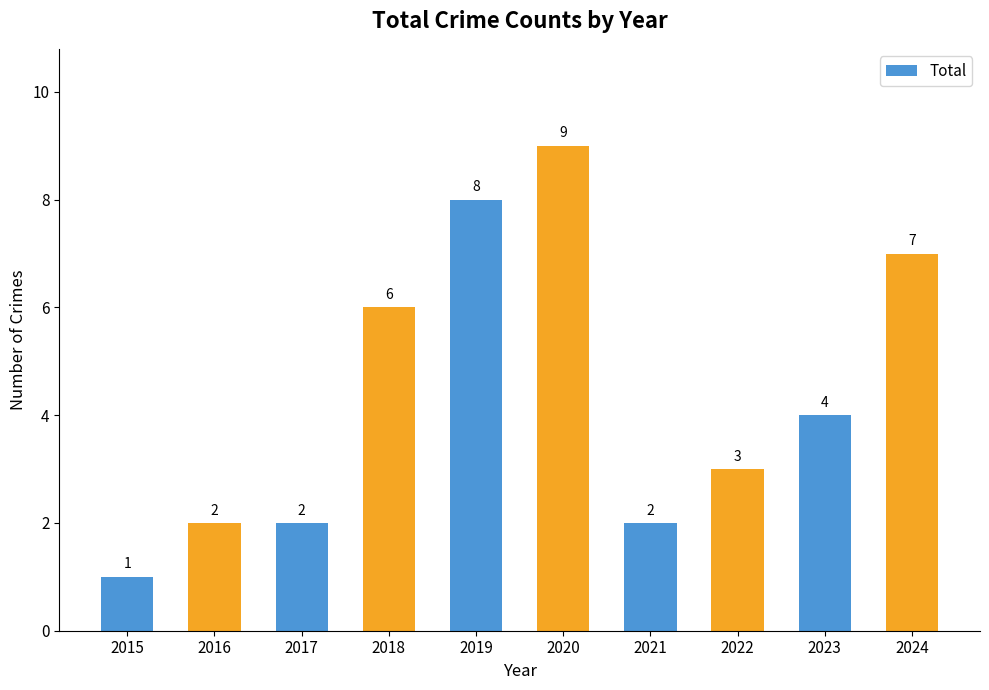

Approximately how many times larger is the value at 2016 compared to 2018?

0.3